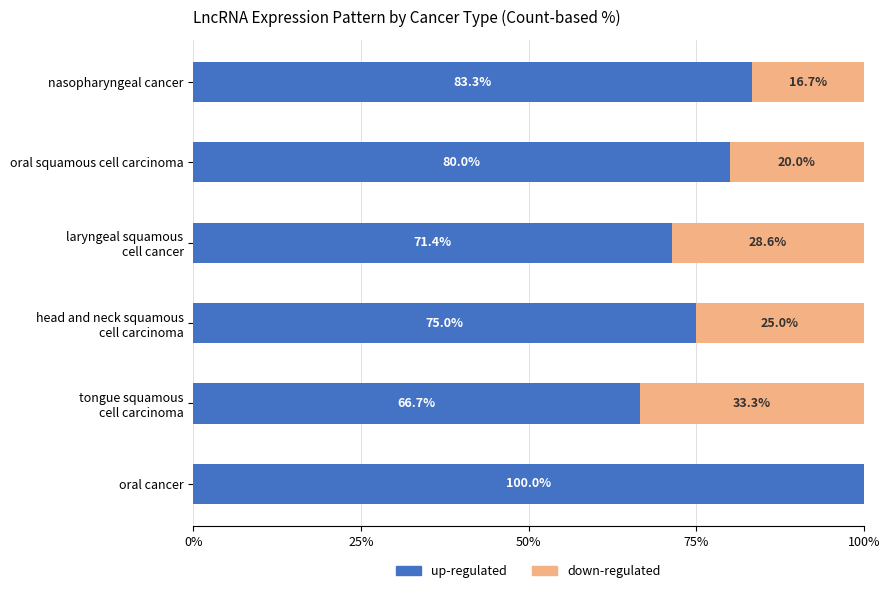

What is the maximum value for up-regulated?

100.0